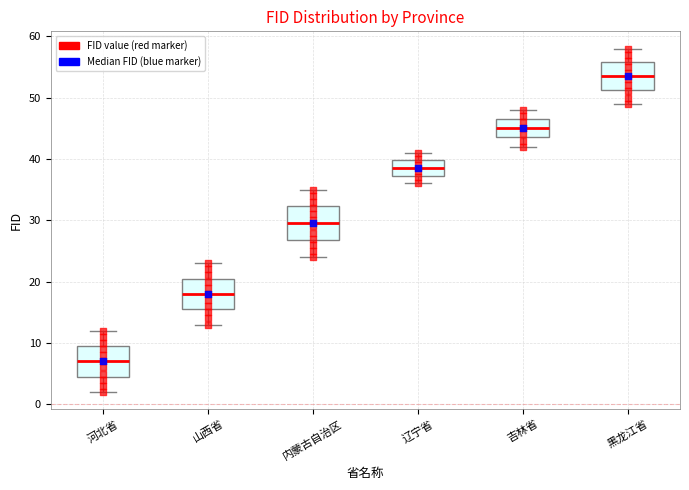

Where does the median line of the box for 河北省 sit on the y-axis? The values are not printed on the chart, so give them approximately, as read against the axis.

7